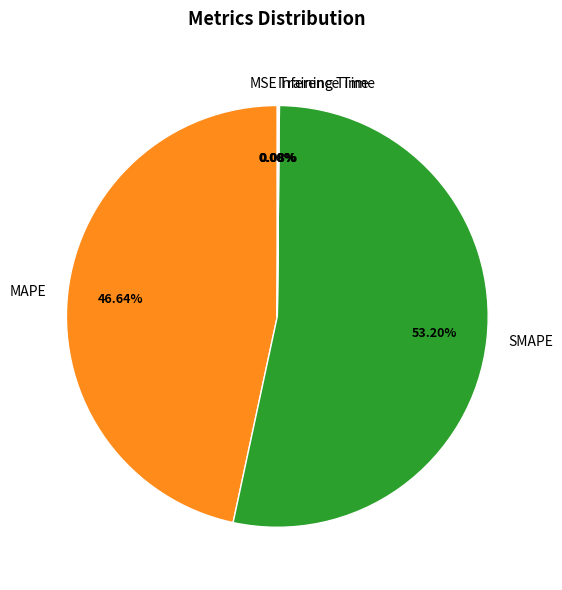

True or false: Inference Time accounts for 10% of the total.

False